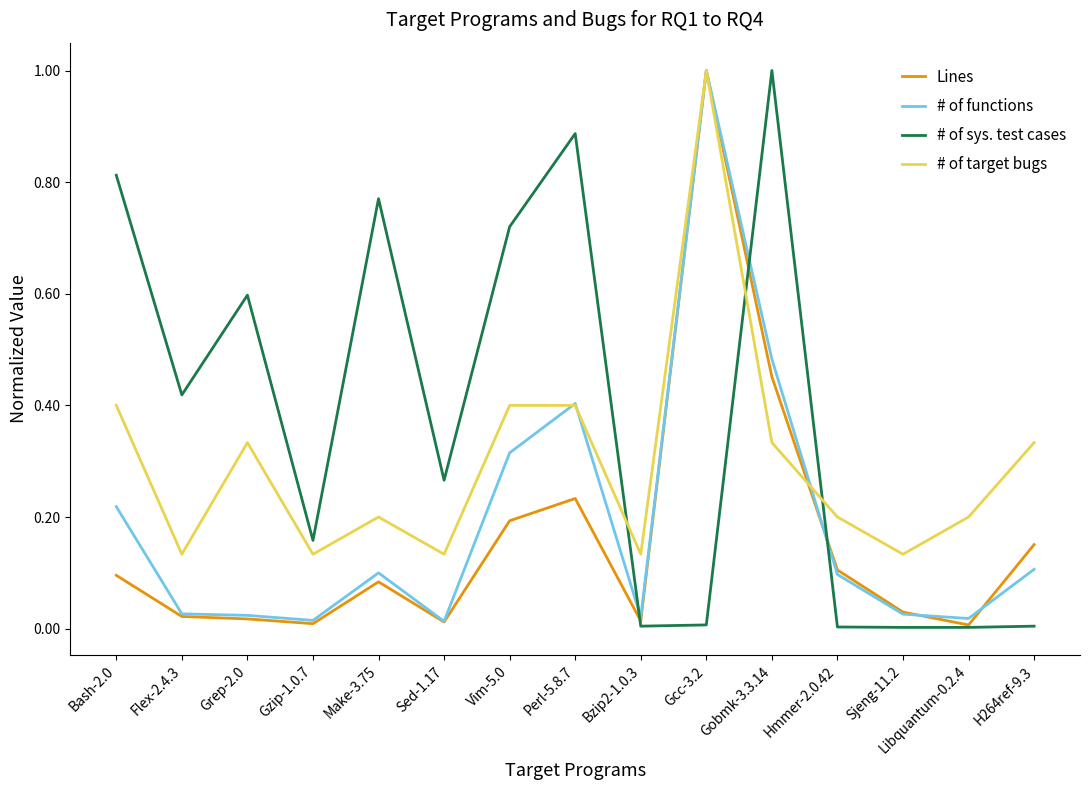

What position from the left is Vim-5.0?

7